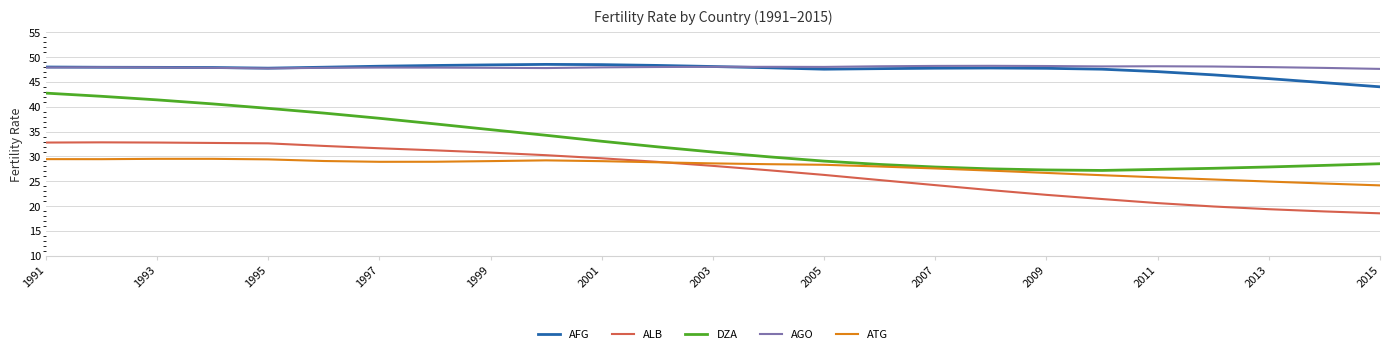

What are all the series names shown in the legend?

AFG, ALB, DZA, AGO, ATG